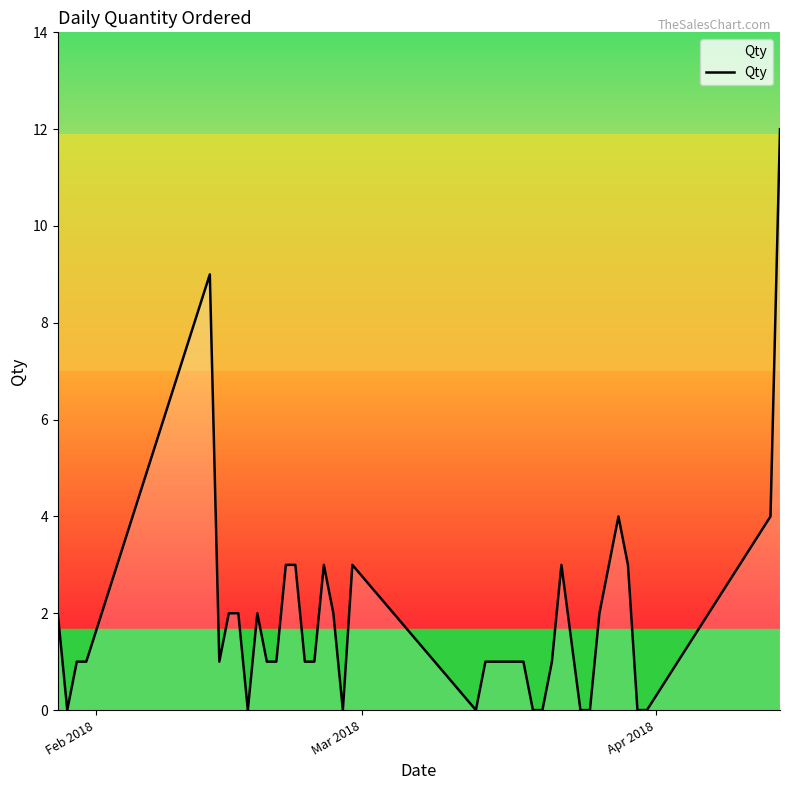

What is the maximum value shown in the chart?

12